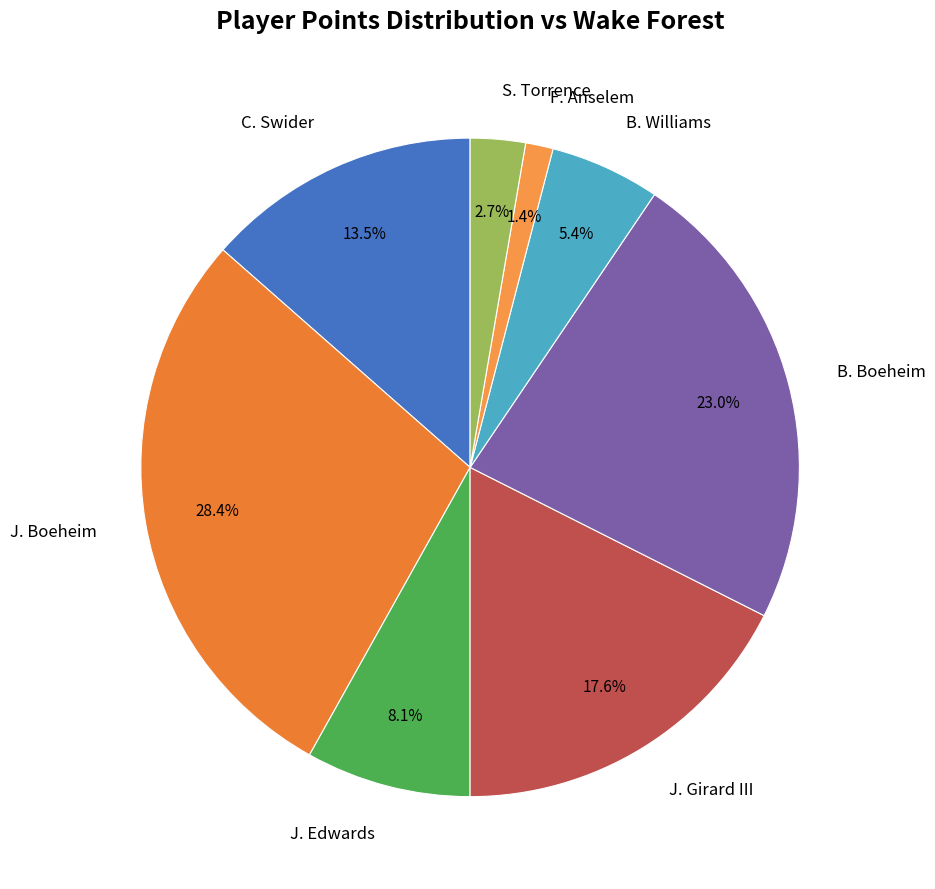

Which slice is the smallest?

F. Anselem